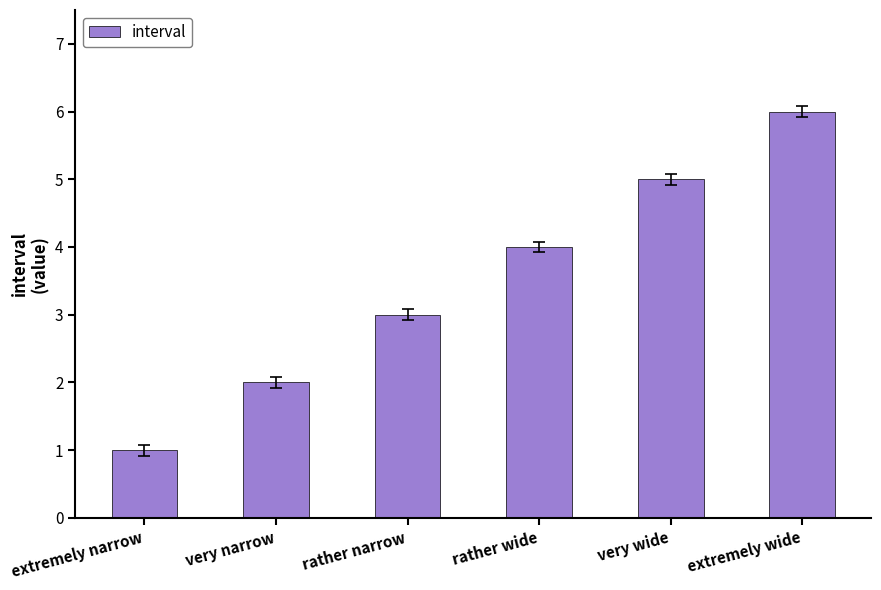

The value at rather wide is 4. True or false?

True